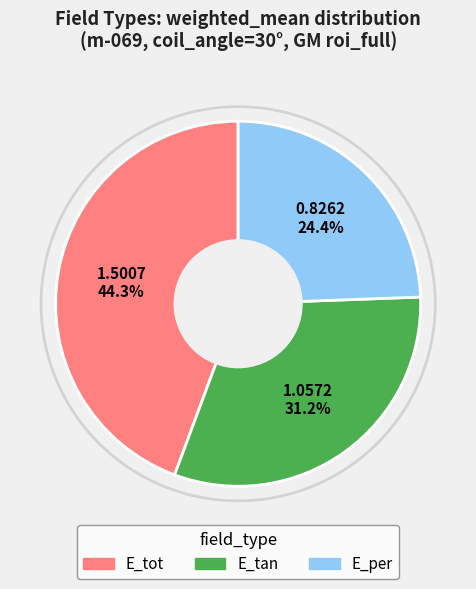

Which category has the smallest portion of the pie?

E_per